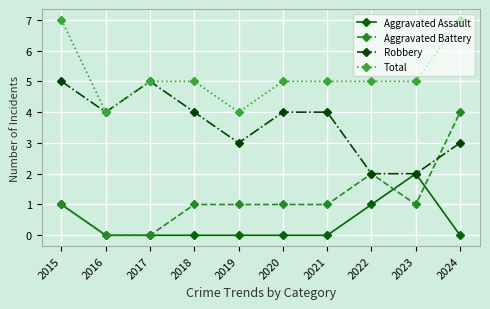

True or false: Total and Aggravated Assault intersect in this chart.

False